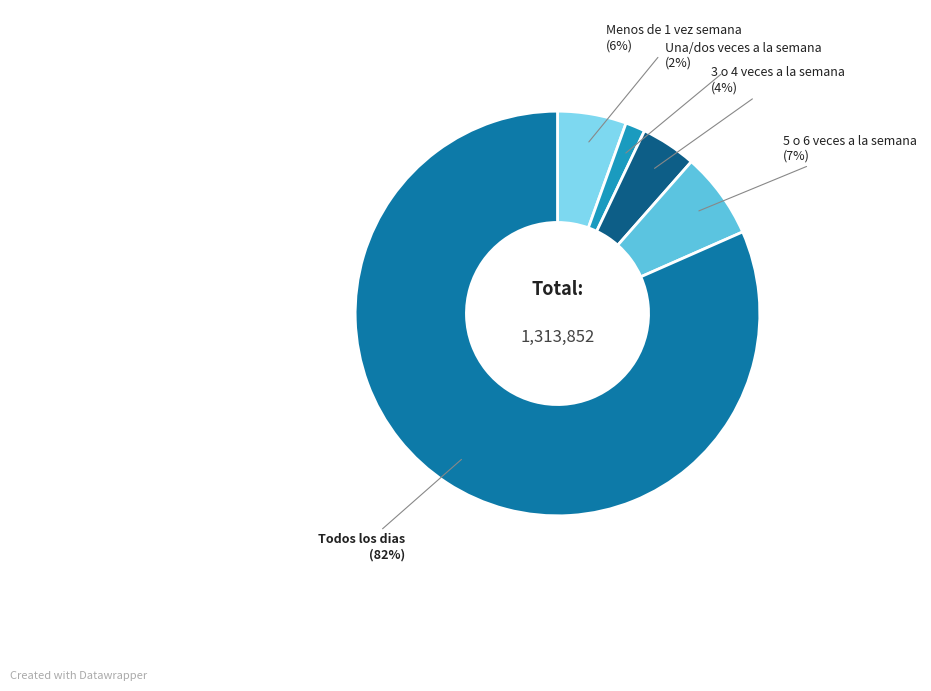

How many segments does this pie chart have?

5